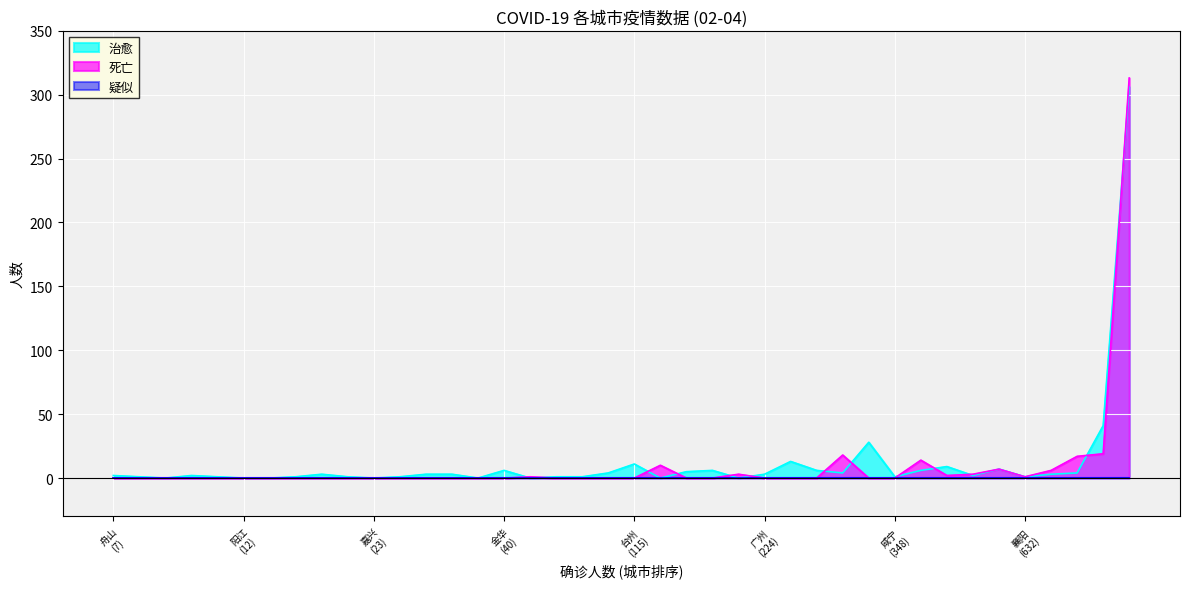

True or false: 治愈 and 疑似 cross at least once.

False